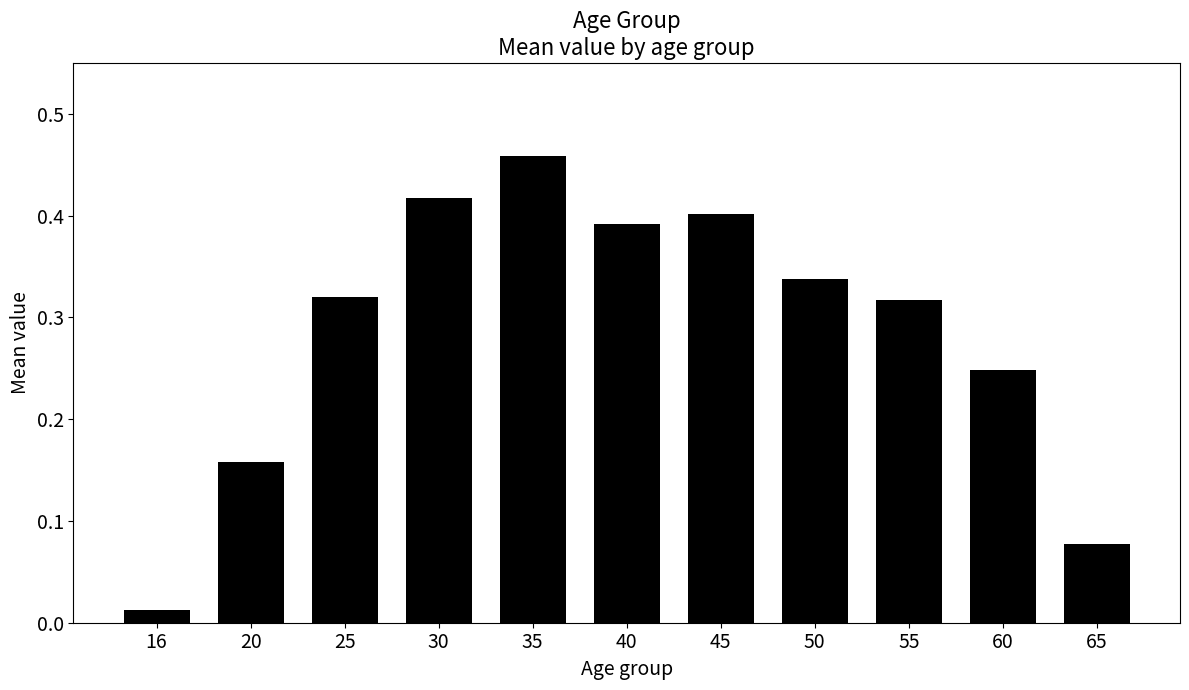

True or false: the data shows 0.1 at 50.

False